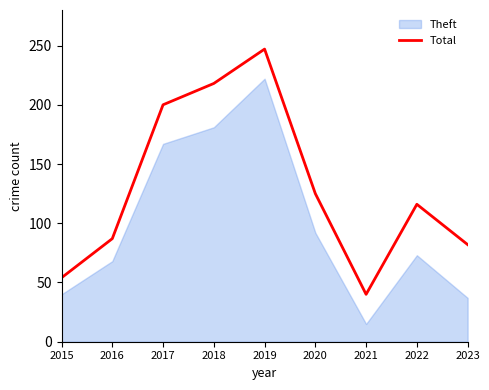

How many categories are shown in the chart?

9